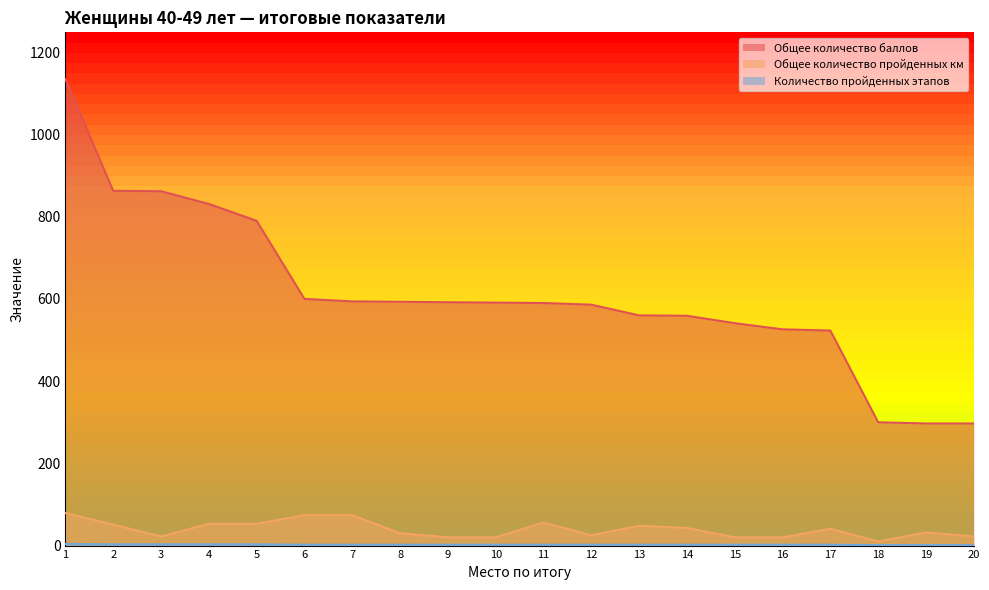

True or false: Общее количество баллов and Количество пройденных этапов intersect in this chart.

False